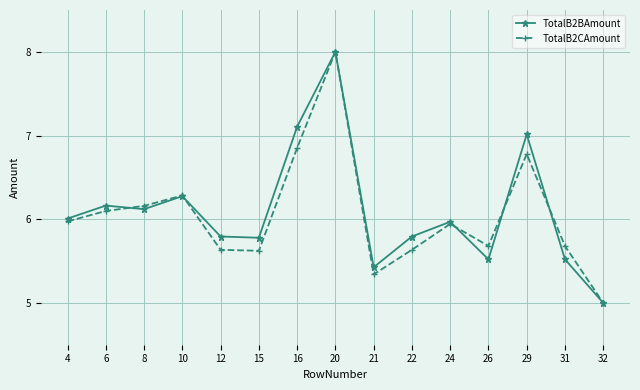

What is the total value across all series at 8?

12.3